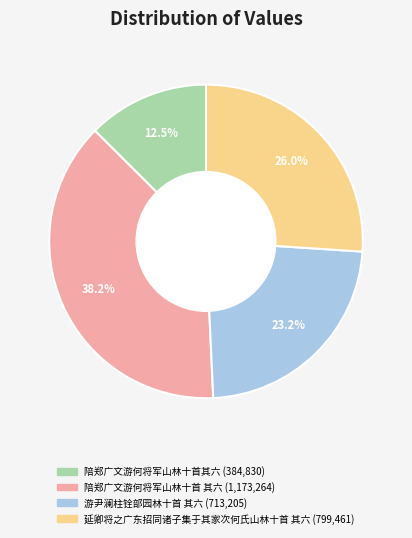

Is it true that 陪郑广文游何将军山林十首 其六 is 51% of the pie?

False